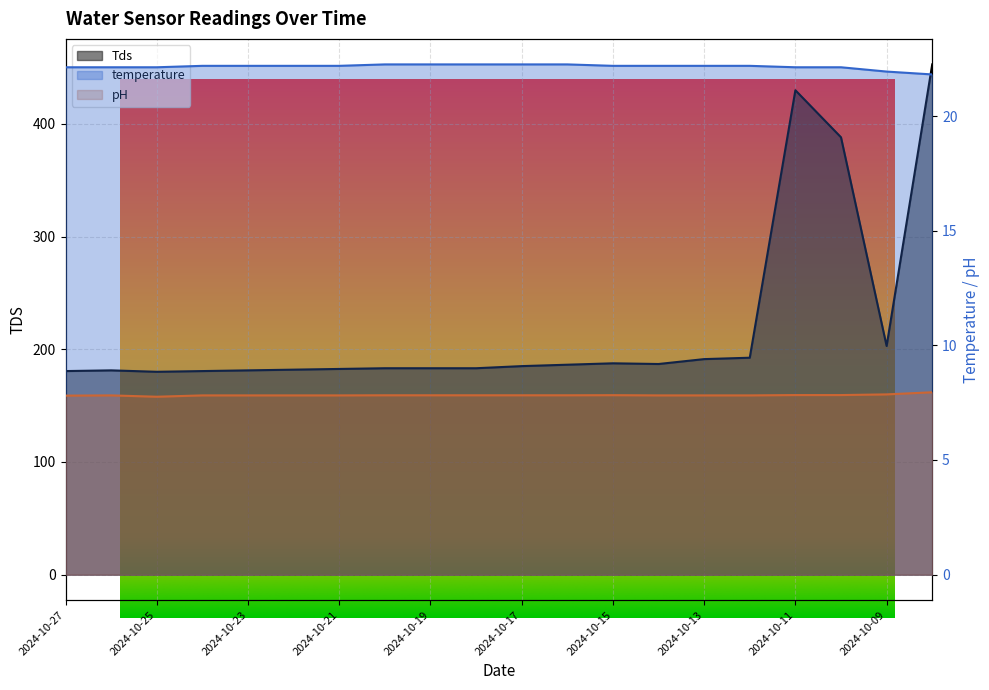

Reading left to right, what are all the values shown in this chart?

Tds: 180.7	181.3	180.1	180.7	181.3	182.0	182.6	183.2	183.2	183.2	185.1	186.3	187.6	187.0	191.3	192.6	430.0	388.2	203.0	452.9
temperature: 22.1	22.1	22.1	22.2	22.2	22.2	22.2	22.2	22.2	22.2	22.2	22.2	22.2	22.2	22.2	22.2	22.1	22.1	21.9	21.8
pH: 7.8	7.8	7.8	7.8	7.8	7.8	7.8	7.8	7.8	7.8	7.8	7.8	7.8	7.8	7.8	7.8	7.8	7.8	7.9	8.0